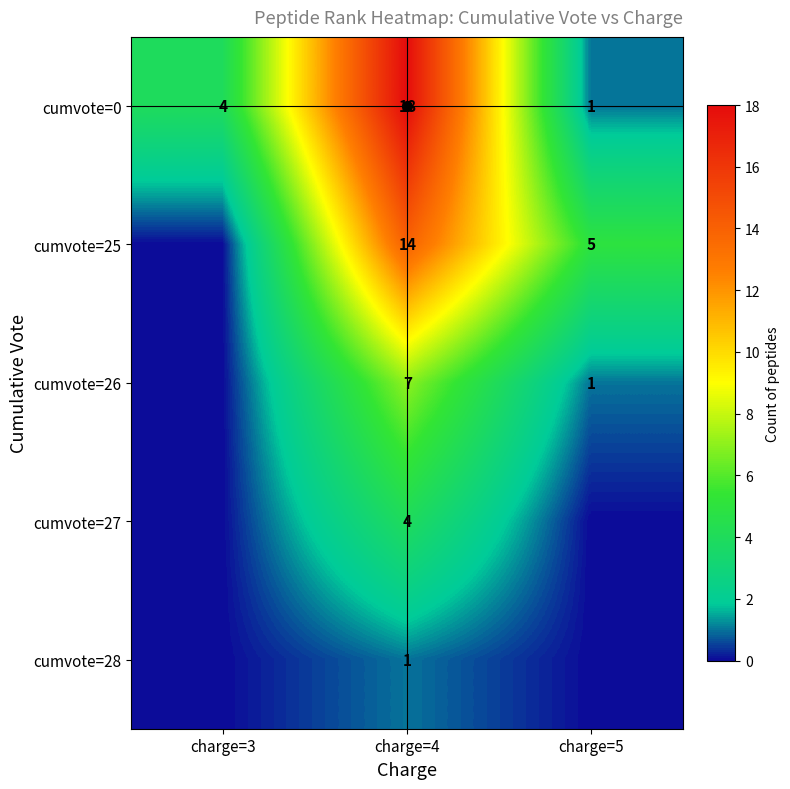

What is the spread (max minus min) of values at charge=3?

4